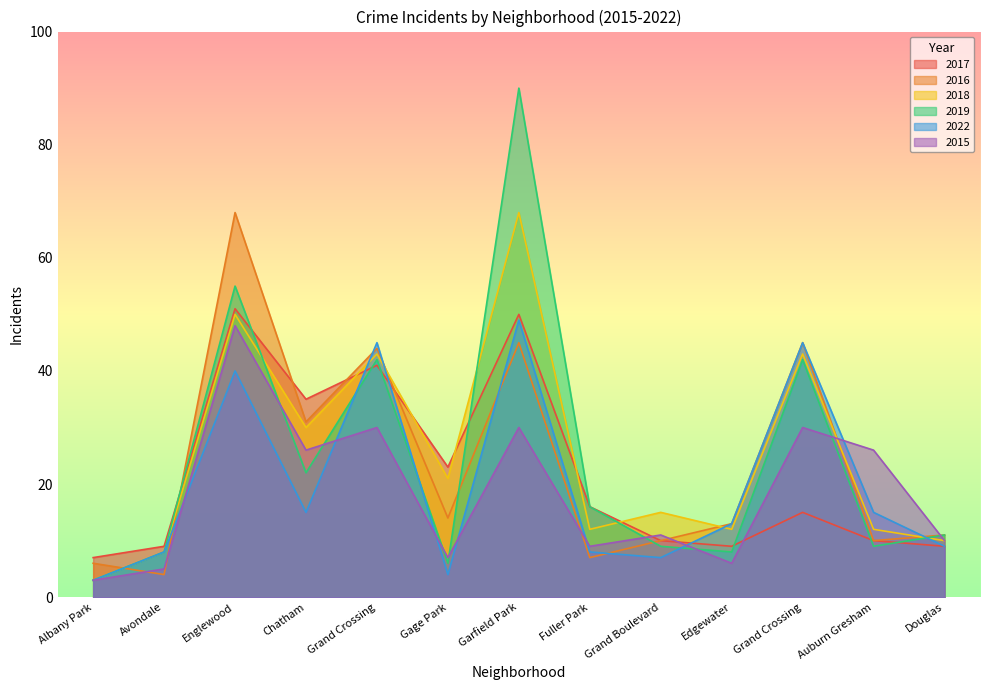

What is the maximum value shown in the chart?

90